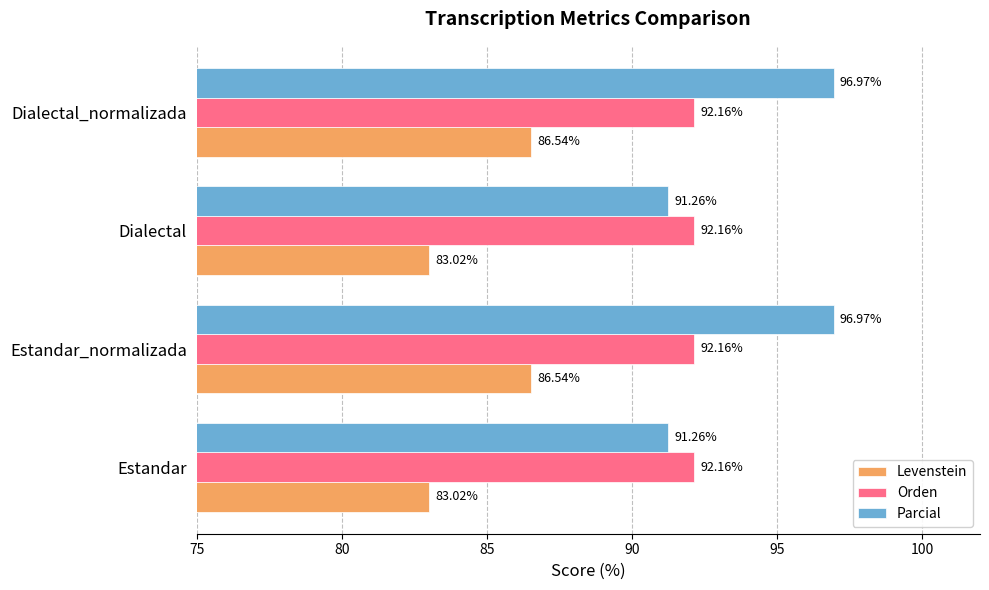

What is the difference between the Parcial values at Estandar_normalizada and Estandar?

5.7